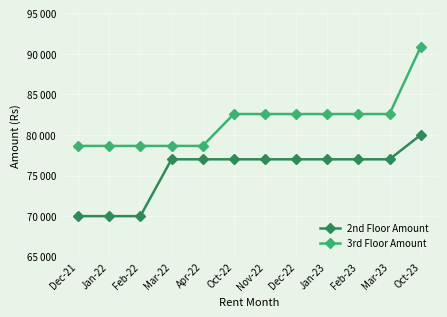

What is the label of the 2nd point from the left?

Jan-22